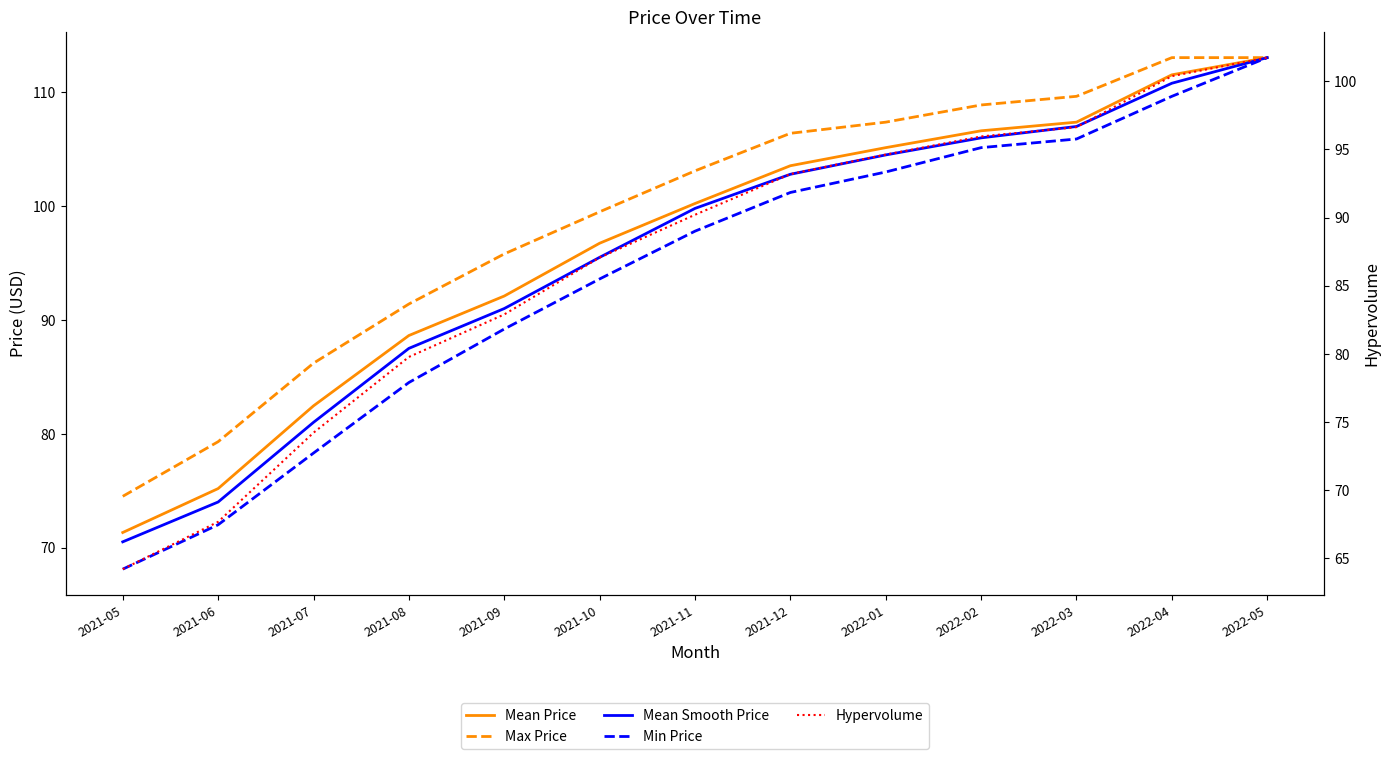

The Hypervolume series shows 93.2 at 2021-12. True or false?

True